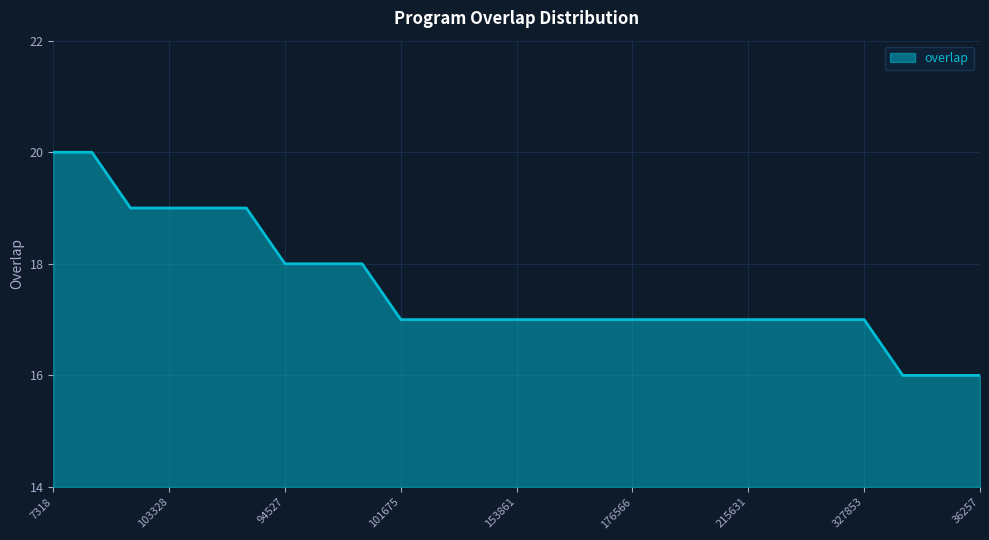

What is the greatest value displayed?

20